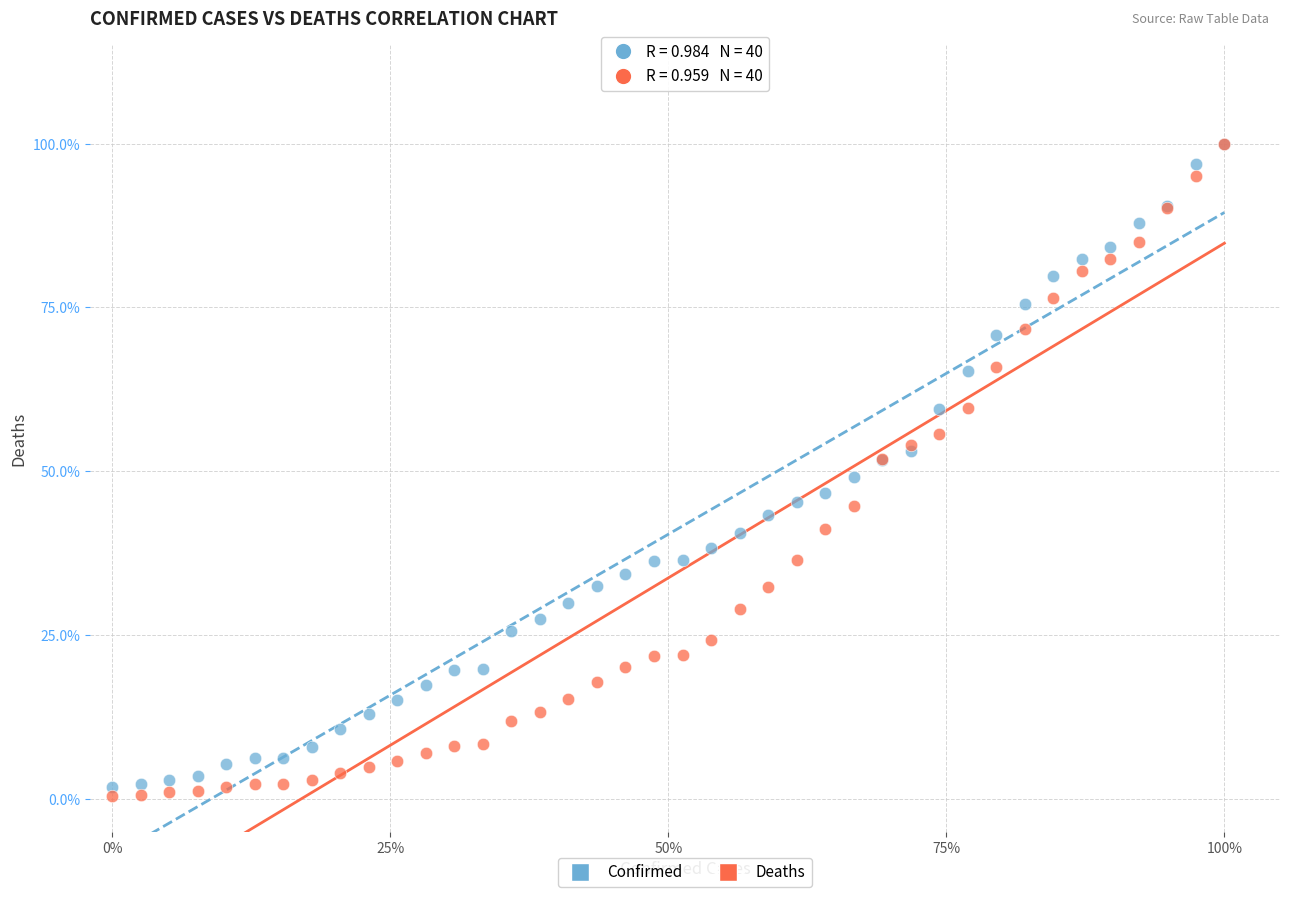

What are all the series names shown in the legend?

Confirmed, Deaths